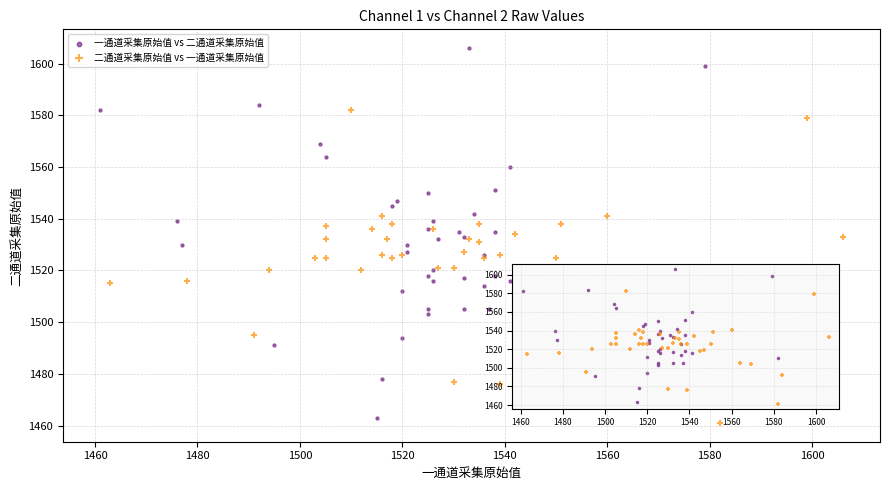

Which series reaches the maximum Y coordinate?

一通道采集原始值 vs 二通道采集原始值